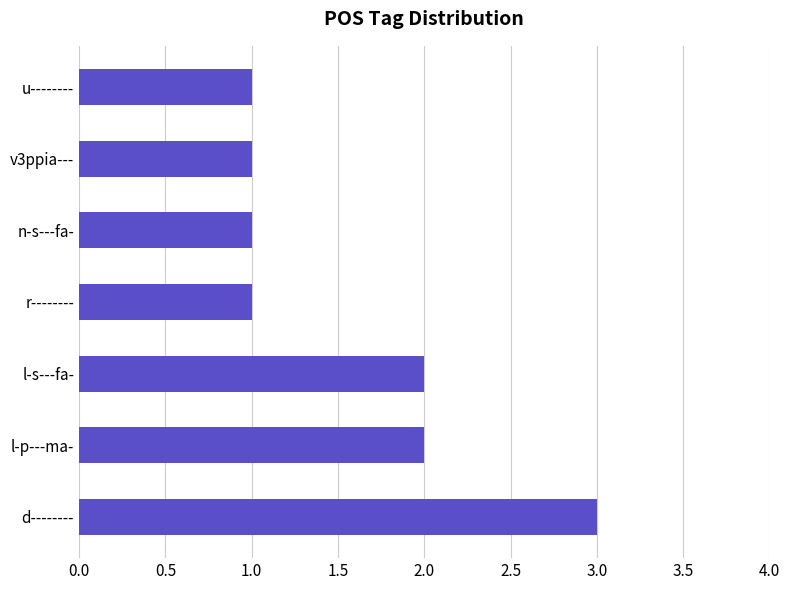

The chart shows a value of 2 at v3ppia---. True or false?

False